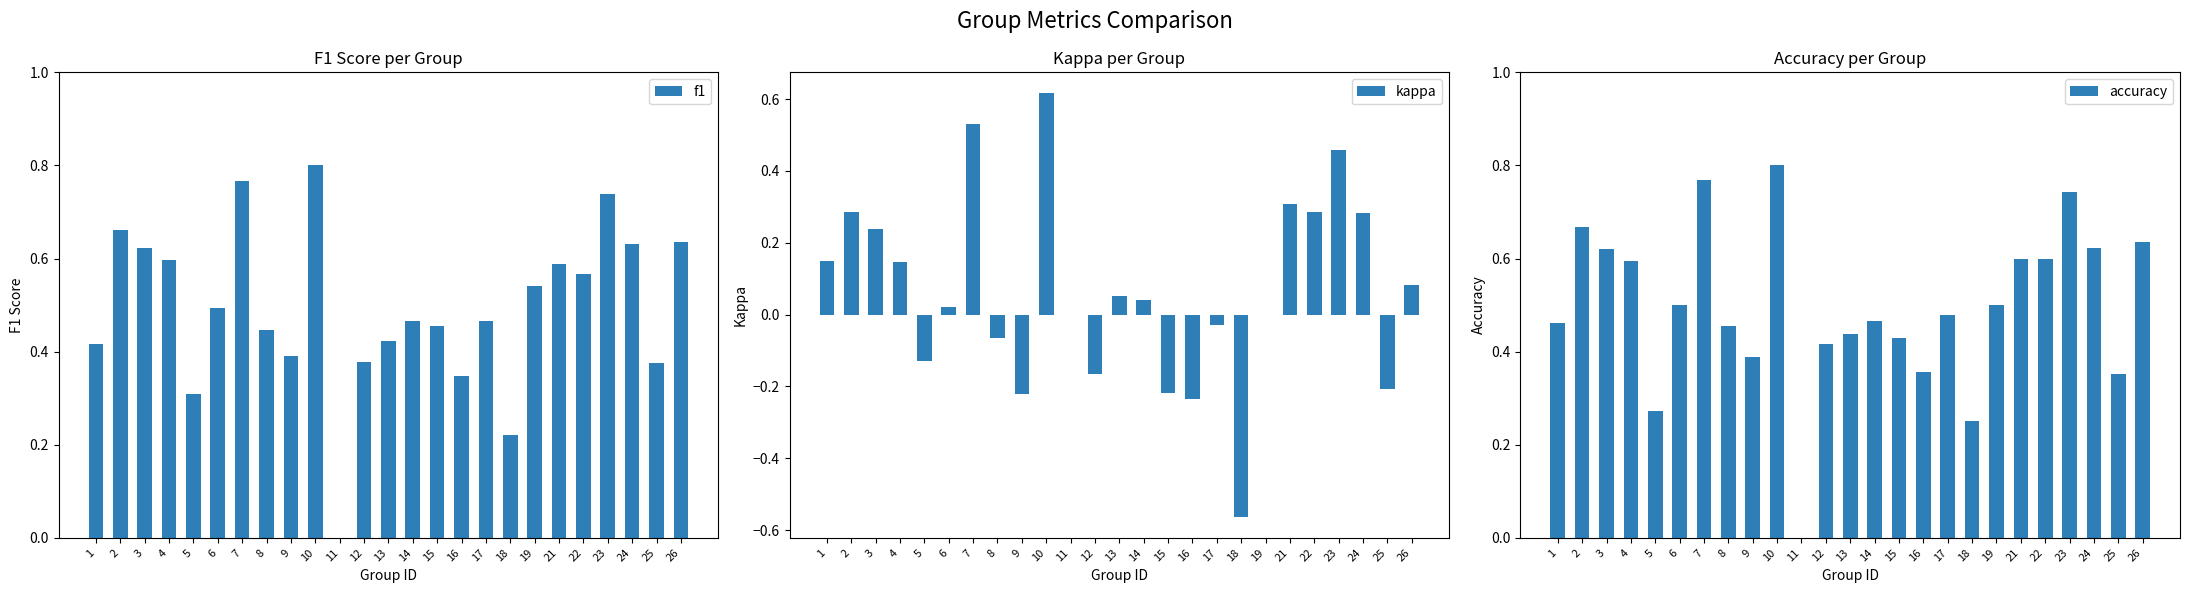

What are all the series names shown in the legend?

f1, kappa, accuracy